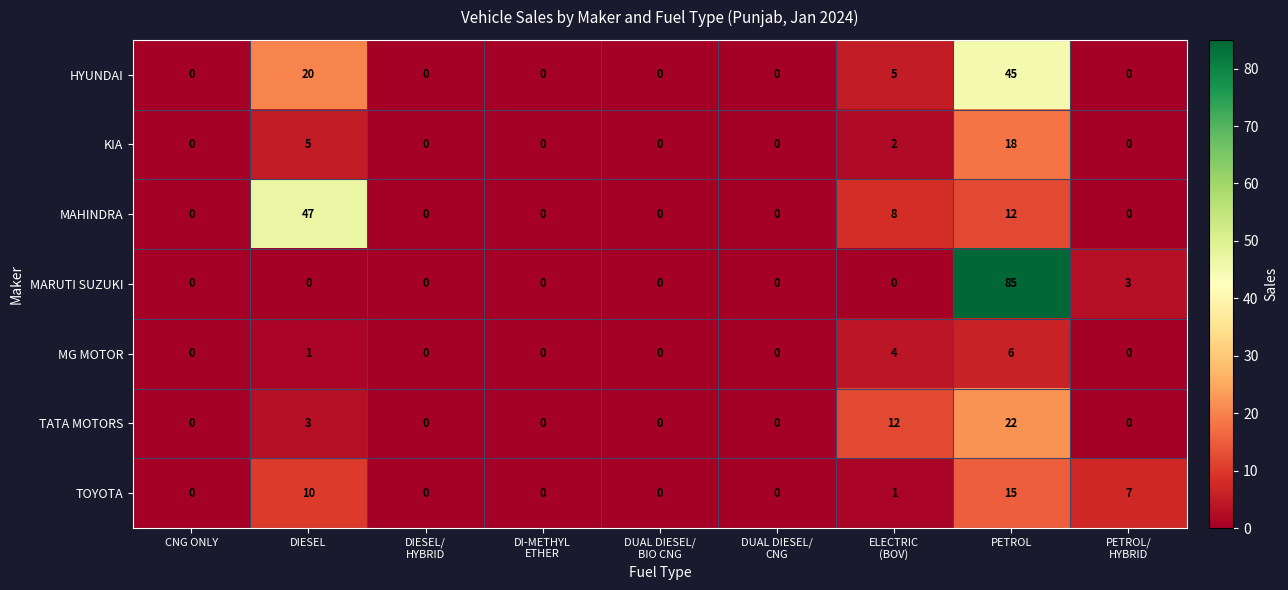

Which category has the highest value across all series?

PETROL